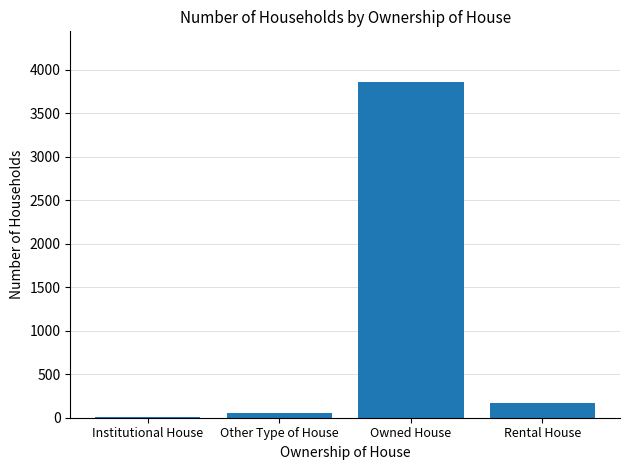

The chart shows a value of 56 at Other Type of House. True or false?

True